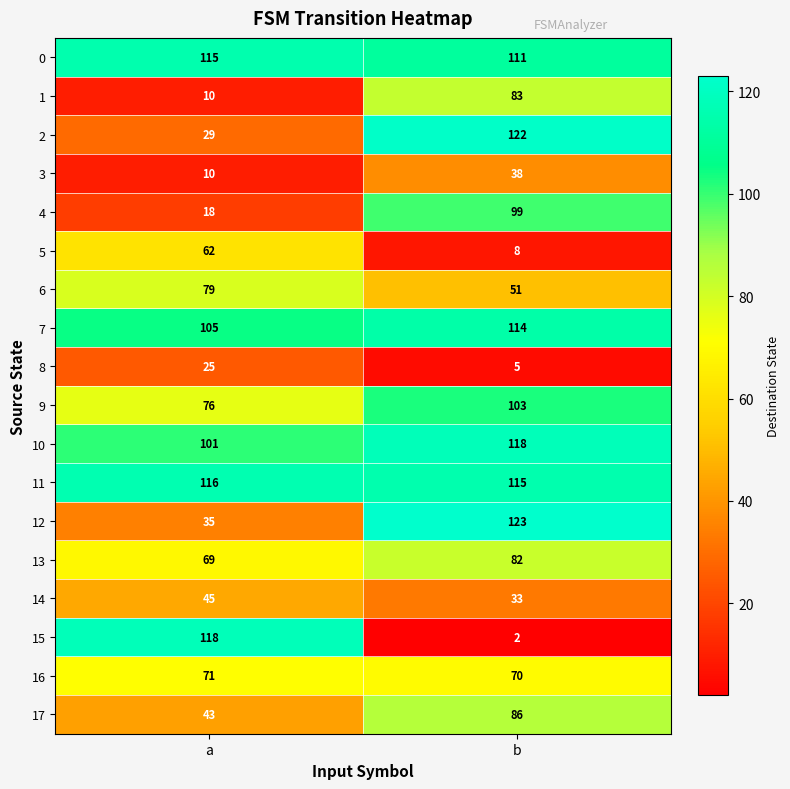

At which label does 11 reach its peak?

a